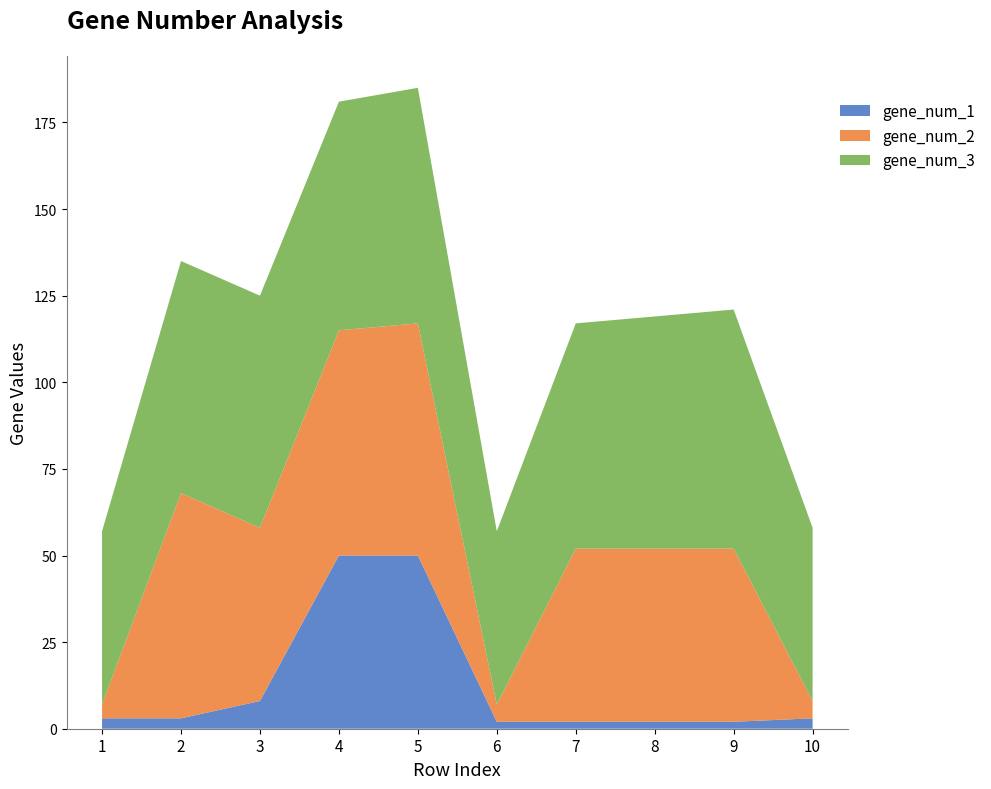

Reading right to left, transcribe all the data shown in this chart.

gene_num_1: 10=3	9=2	8=2	7=2	6=2	5=50	4=50	3=8	2=3	1=3
gene_num_2: 10=5	9=50	8=50	7=50	6=5	5=67	4=65	3=50	2=65	1=4
gene_num_3: 10=50	9=69	8=67	7=65	6=50	5=68	4=66	3=67	2=67	1=50